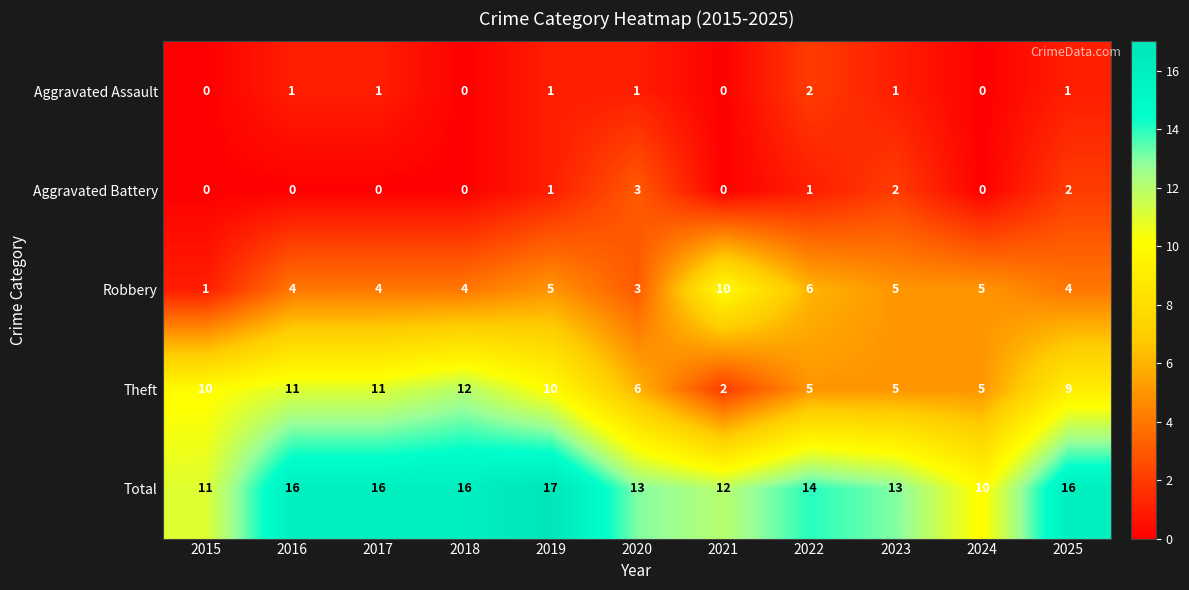

Between 2020 and 2021, which series saw the biggest shift?

Robbery